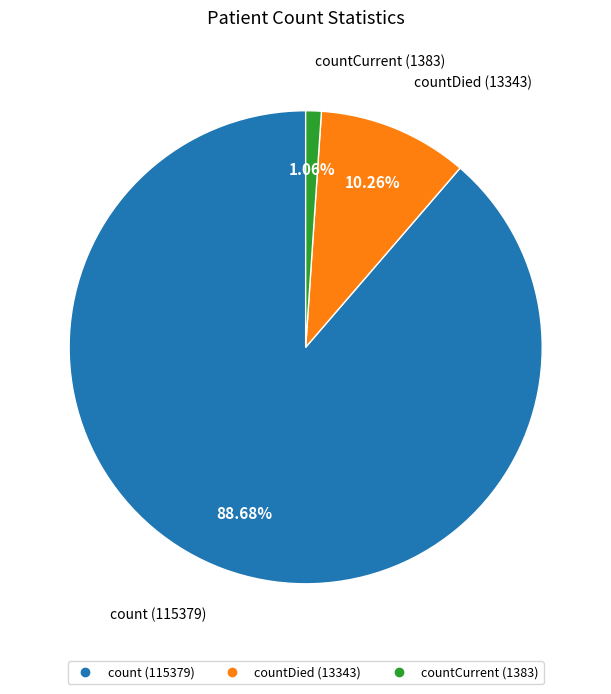

Is there a majority slice in this chart?

Yes